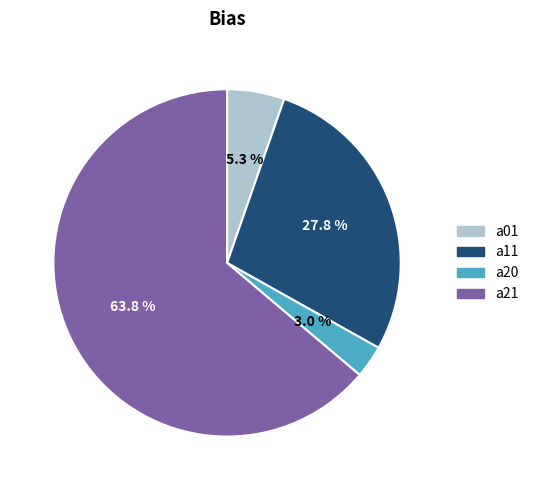

To the nearest percent, what is the difference between the largest and smallest slice percentages?

61%